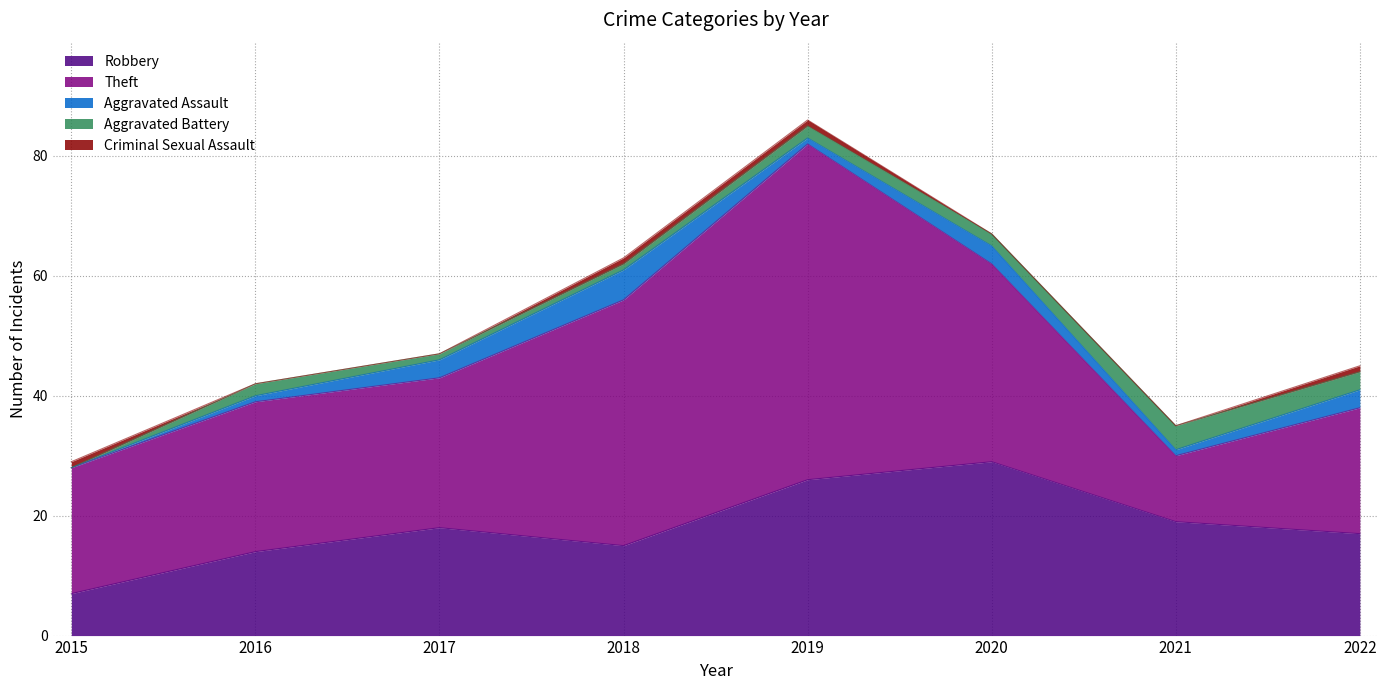

How many lines are shown in the chart?

5